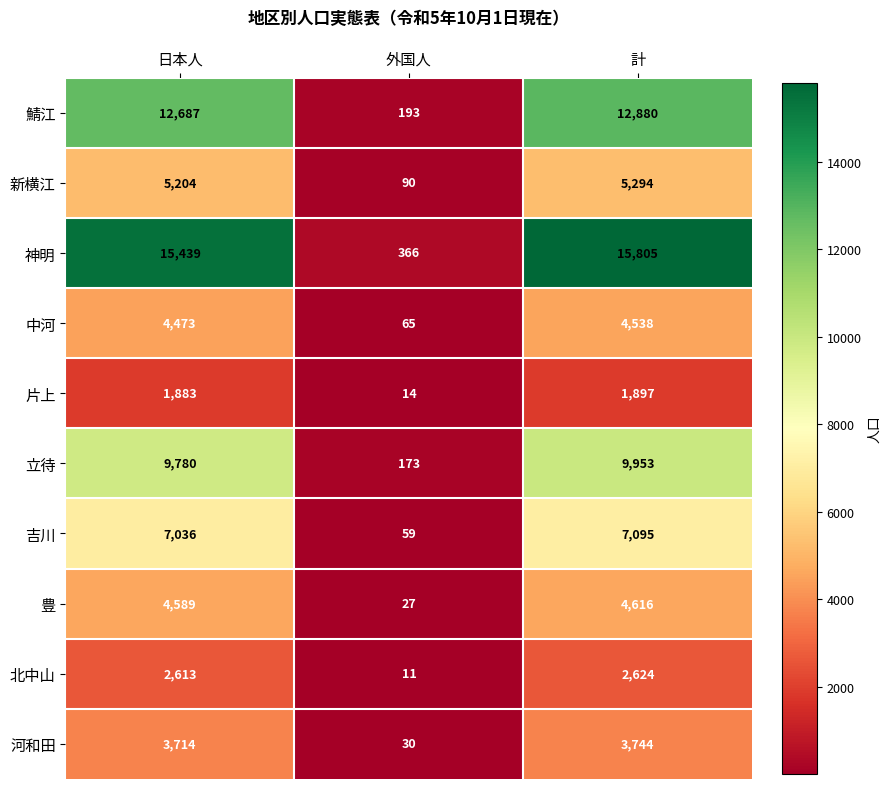

Which series changed the most between 外国人 and 計?

神明